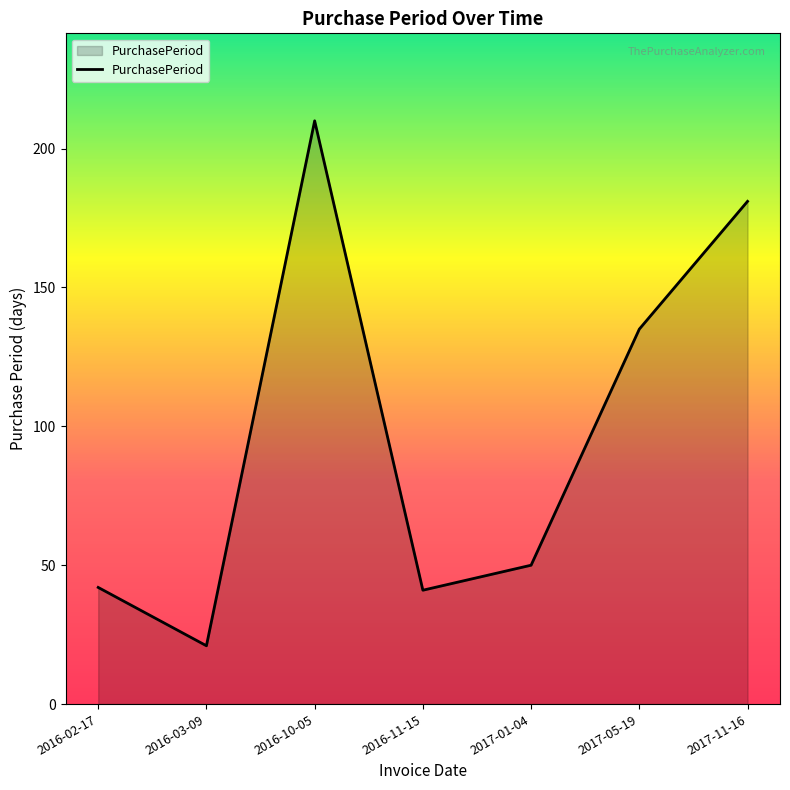

Reading left to right, what are all the values shown in this chart?

2016-02-17=42	2016-03-09=21	2016-10-05=210	2016-11-15=41	2017-01-04=50	2017-05-19=135	2017-11-16=181